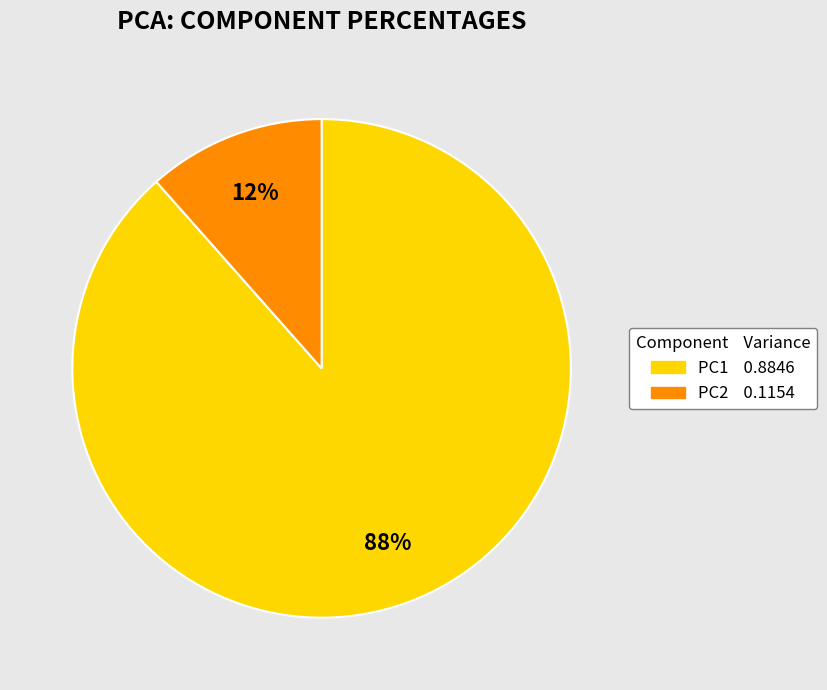

Which has a higher value, PC1 or PC2?

PC1